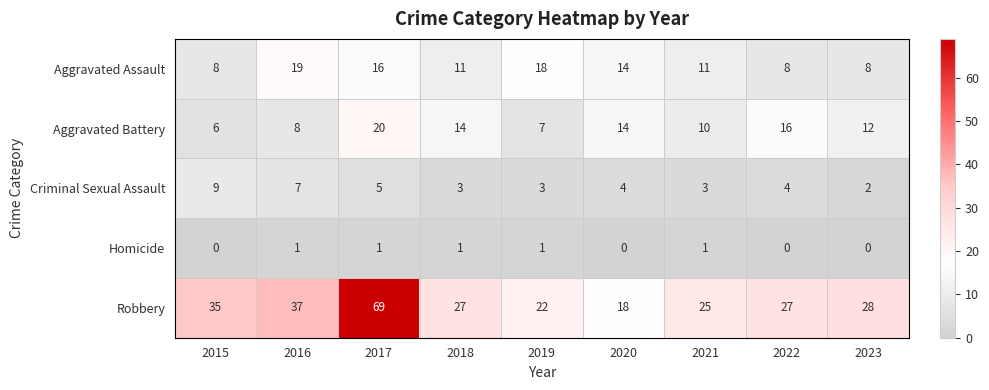

Rank the series by their maximum value, from lowest to highest.

Homicide, Criminal Sexual Assault, Aggravated Assault, Aggravated Battery, Robbery